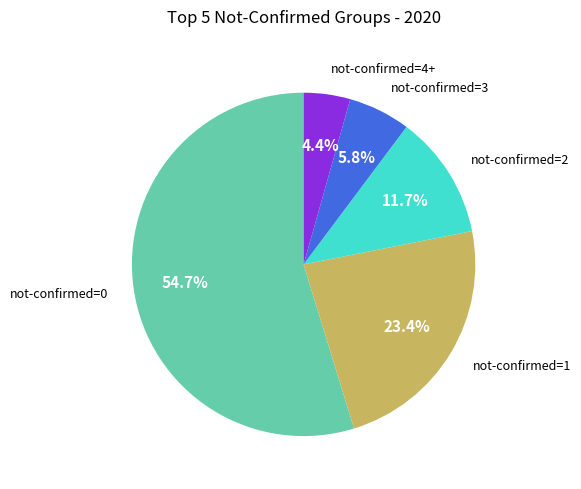

Does any single category account for the majority?

Yes